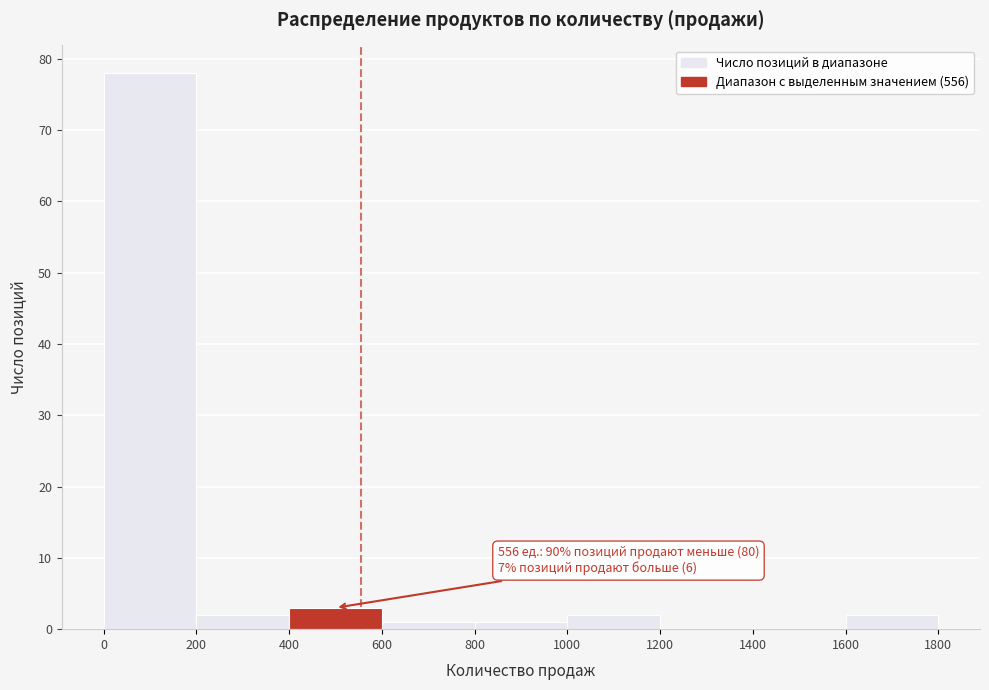

Over which range of the x-axis is the bar tallest?

0 to 200